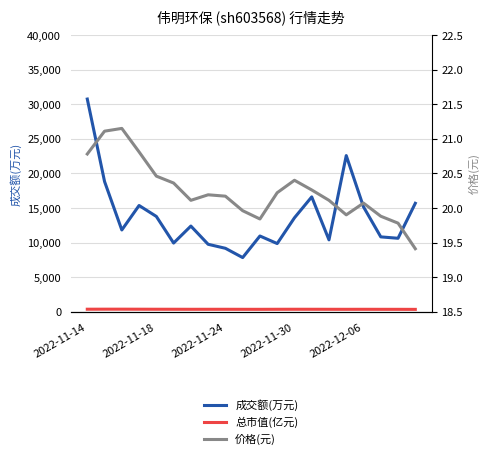

Which series has the largest total across all categories?

成交额(万元)